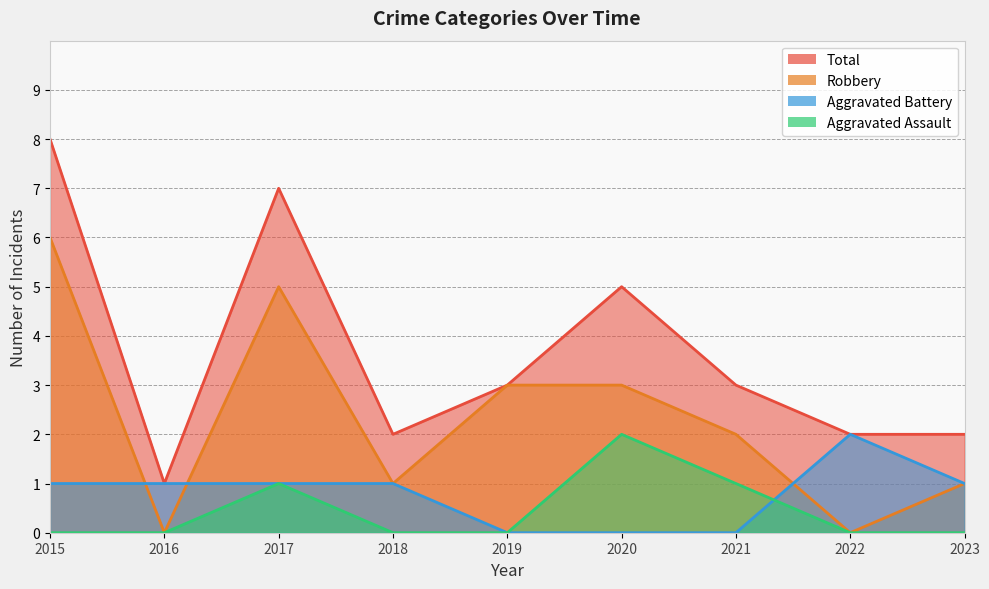

What is the total value across all series at 2020?

10